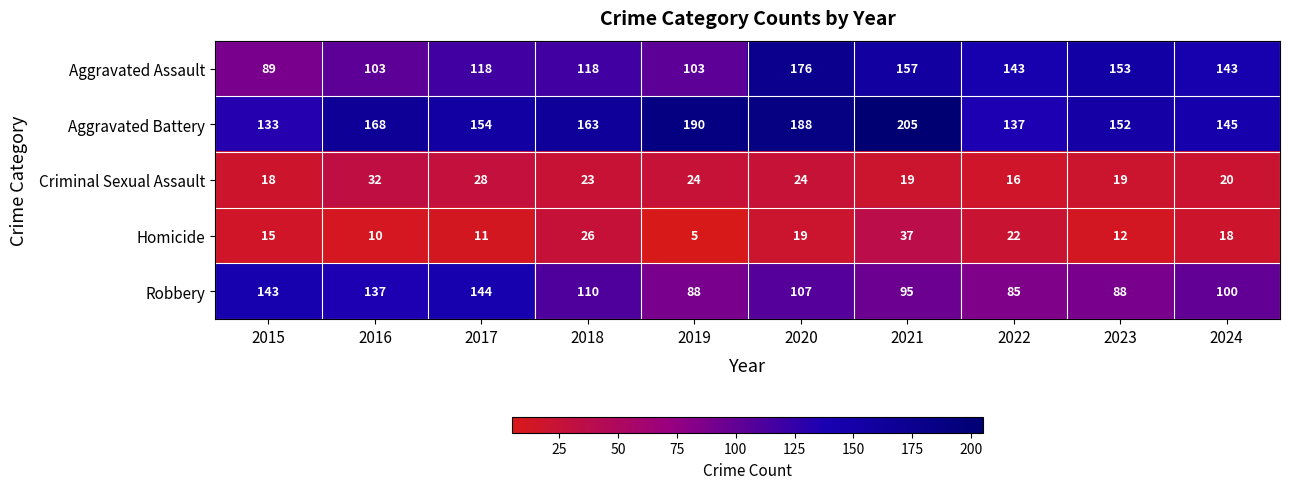

At which category is the sum across all series the highest?

2020